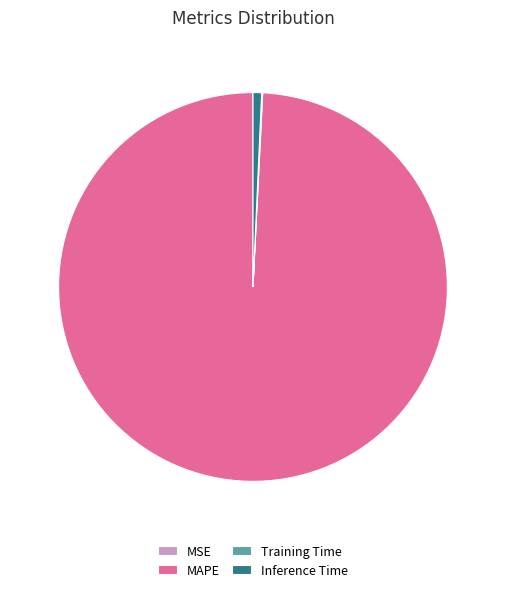

Do Inference Time and MAPE together represent more than half of the pie?

Yes